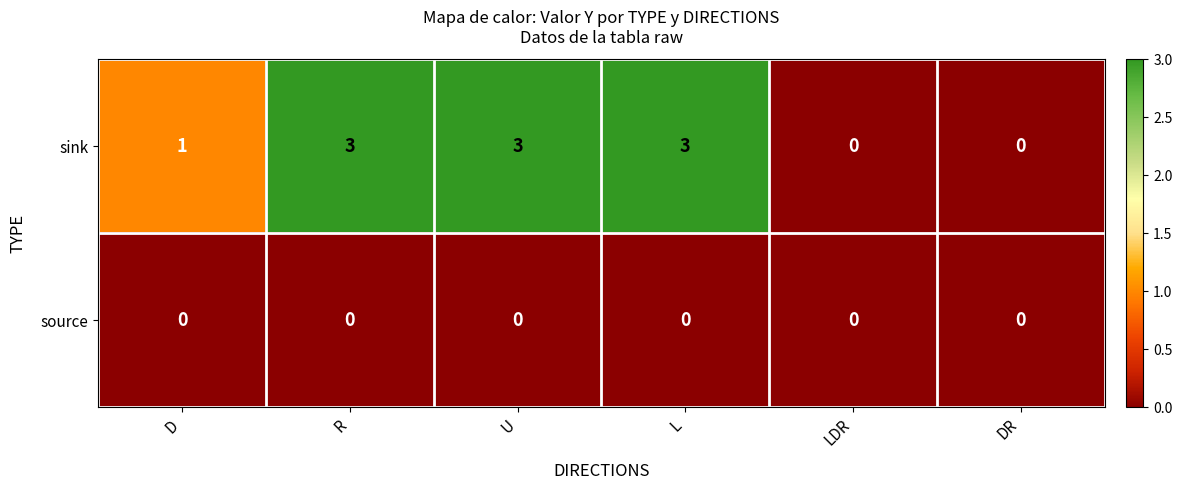

What is the total value across all series at L?

3